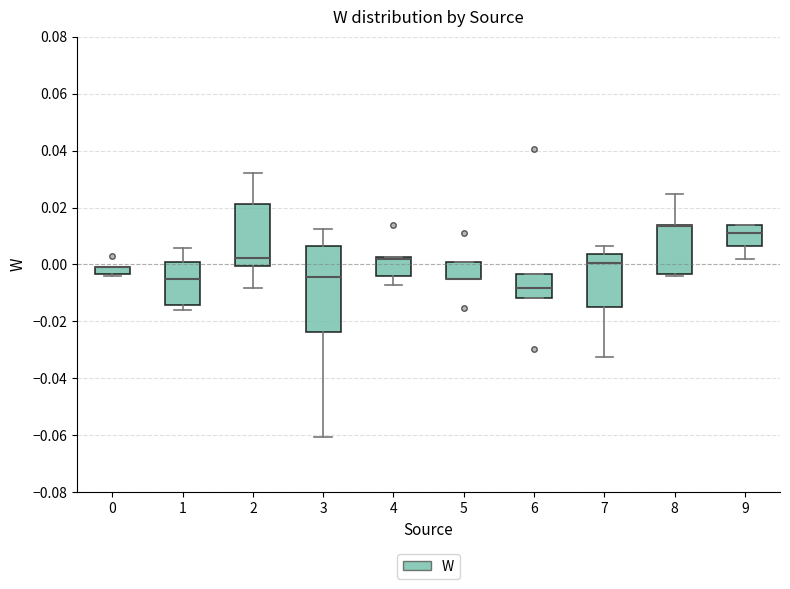

Comparing the boxes themselves (not the whiskers), which one is the tallest?

3